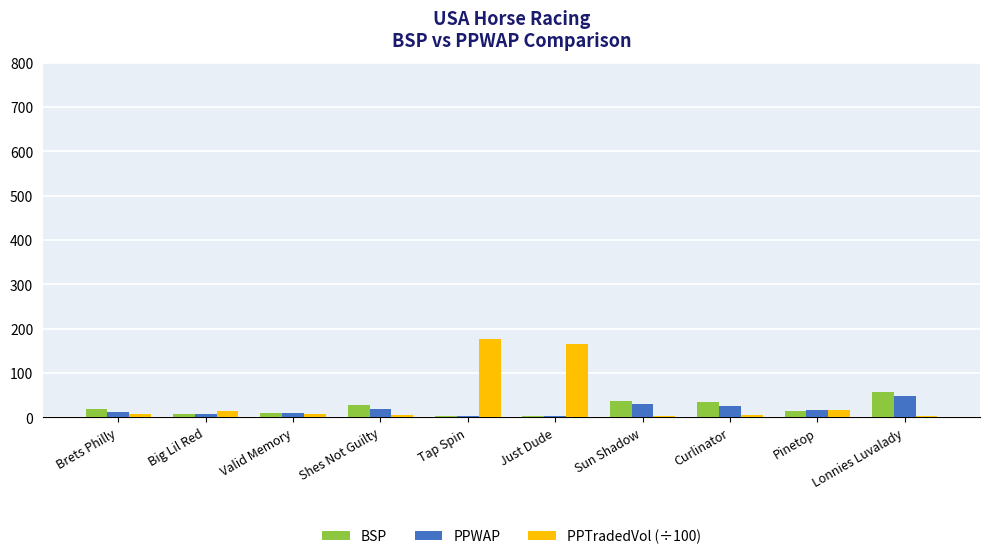

What is the sum of all PPWAP values?

167.8